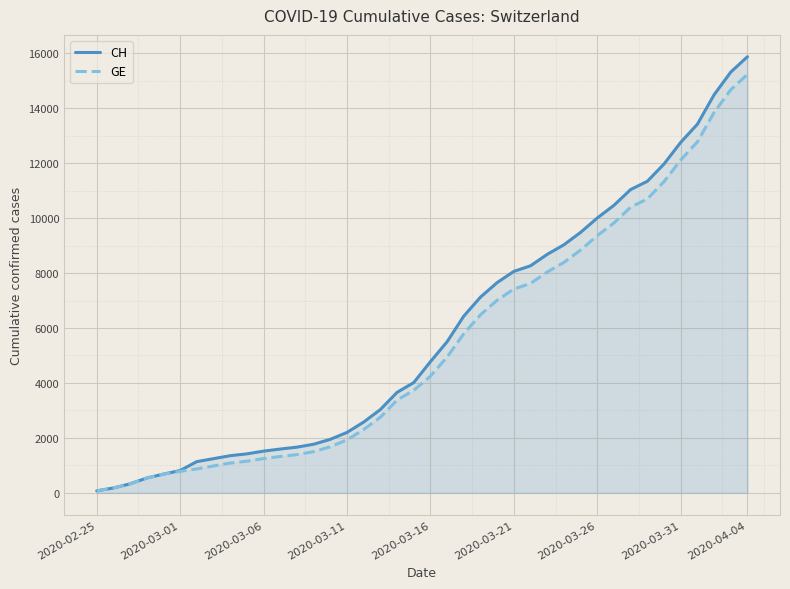

Does the chart display data point markers on the line(s)?

No